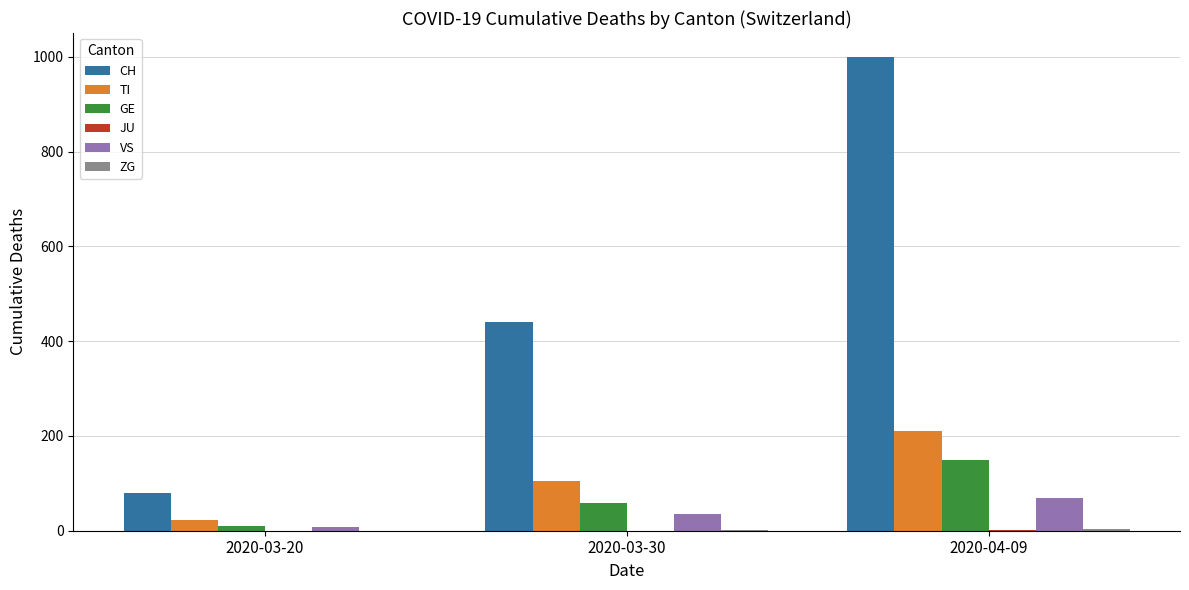

How many data points does each series have?

3